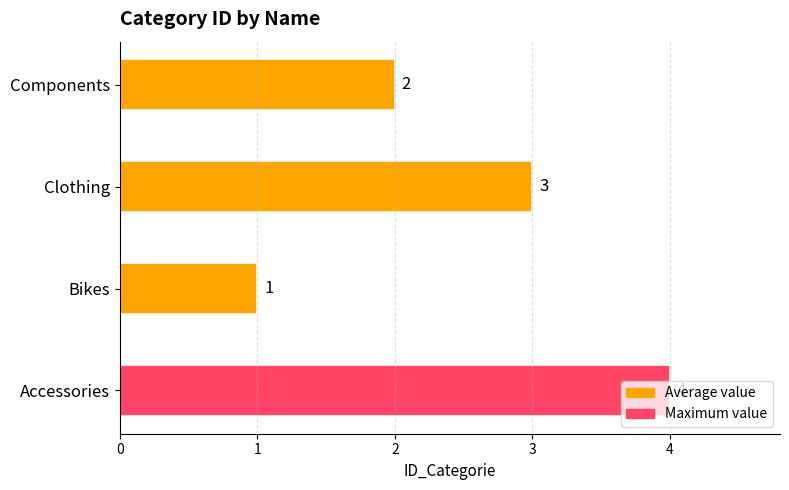

Are the bars horizontal?

Yes